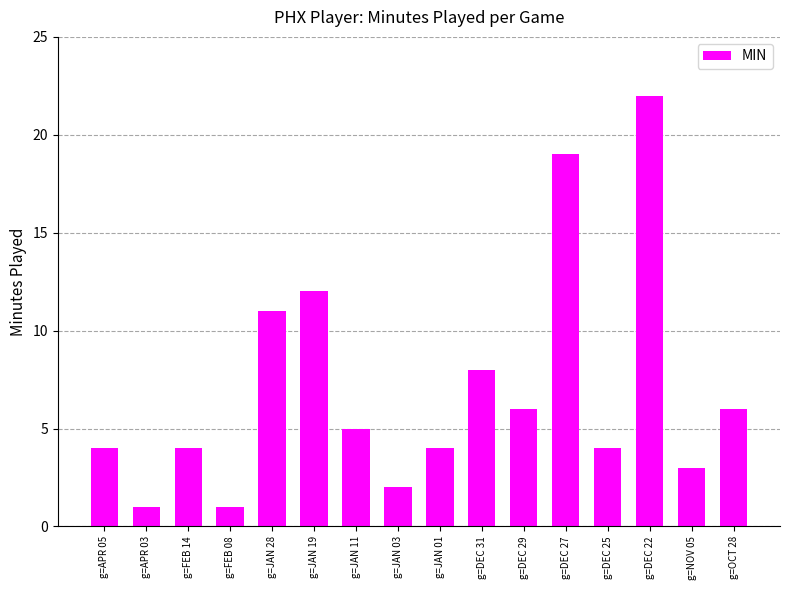

Reading right to left, list all the values displayed in this chart.

g=OCT 28=6	g=NOV 05=3	g=DEC 22=22	g=DEC 25=4	g=DEC 27=19	g=DEC 29=6	g=DEC 31=8	g=JAN 01=4	g=JAN 03=2	g=JAN 11=5	g=JAN 19=12	g=JAN 28=11	g=FEB 08=1	g=FEB 14=4	g=APR 03=1	g=APR 05=4